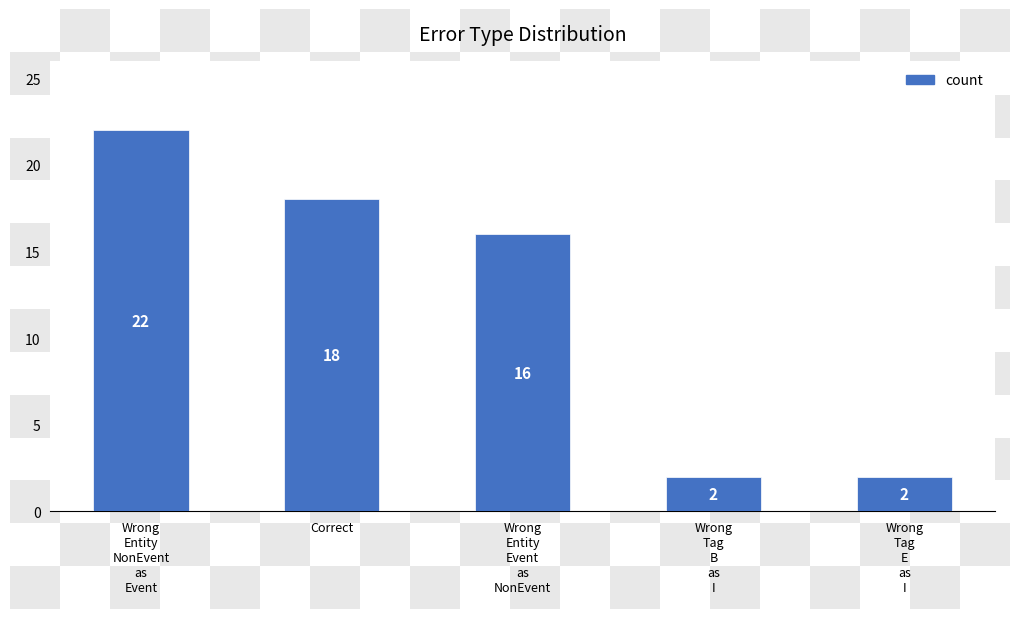

Where is the data nearest to the value 12?

Wrong
Entity
Event
as
NonEvent